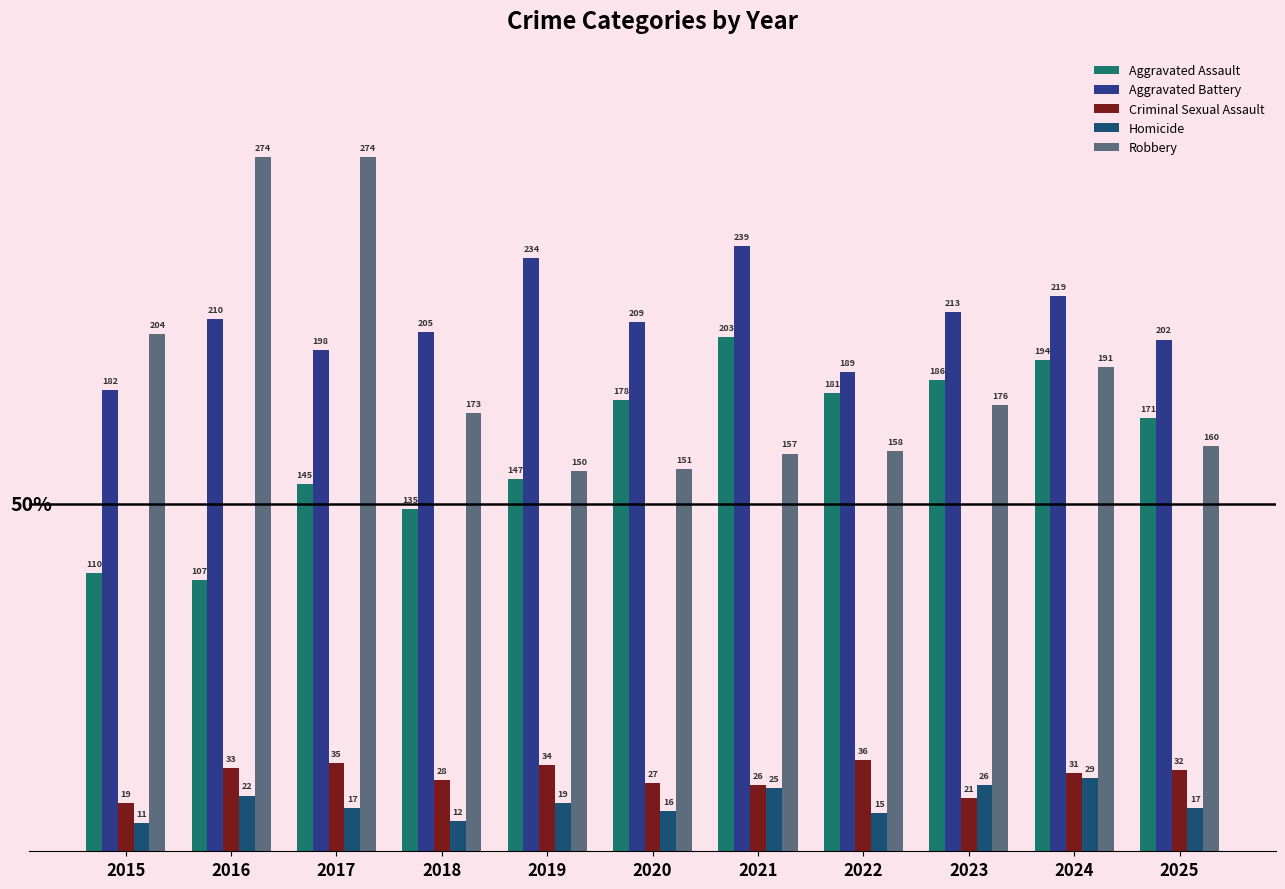

Reading right to left, what are all the values shown in this chart?

Aggravated Assault: 171	194	186	181	203	178	147	135	145	107	110
Aggravated Battery: 202	219	213	189	239	209	234	205	198	210	182
Criminal Sexual Assault: 32	31	21	36	26	27	34	28	35	33	19
Homicide: 17	29	26	15	25	16	19	12	17	22	11
Robbery: 160	191	176	158	157	151	150	173	274	274	204